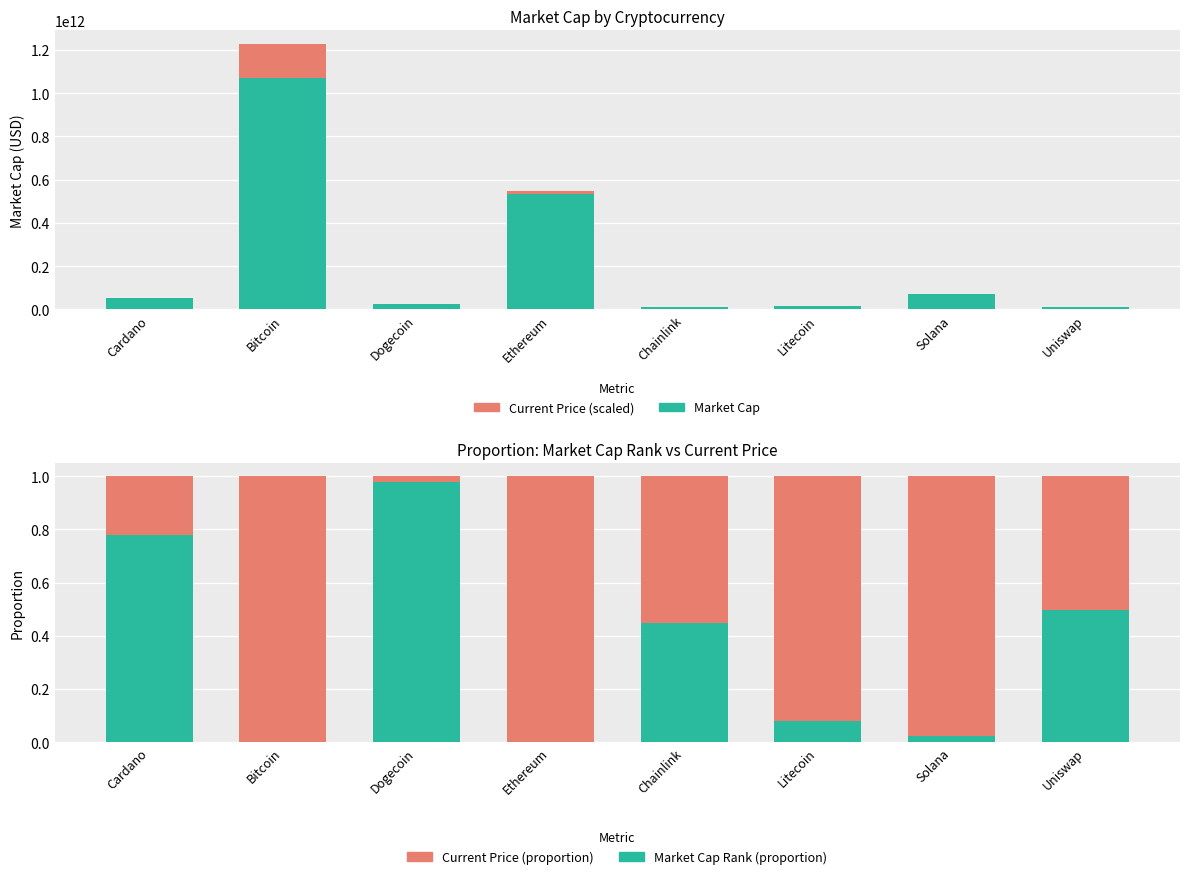

How many groups of bars are there?

8